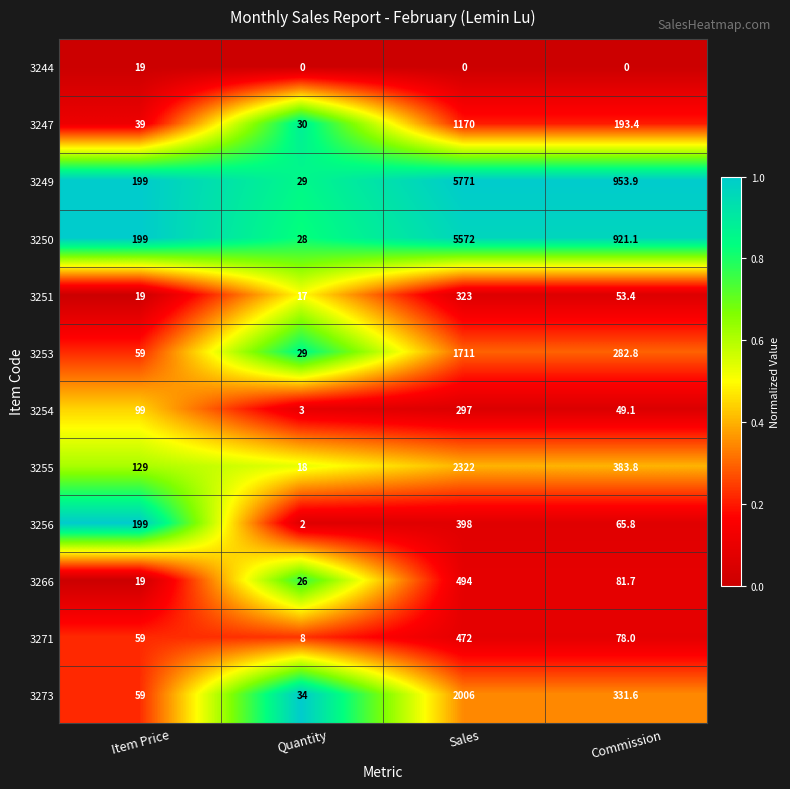

Which series has the largest total across all categories?

3249